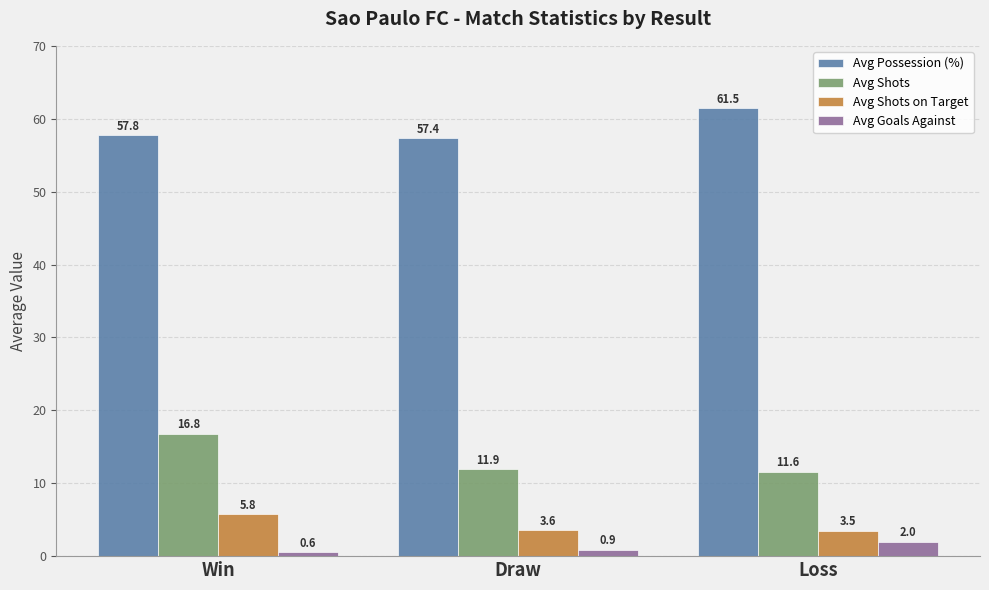

What is the difference between the Avg Shots values at Draw and Win?

4.9